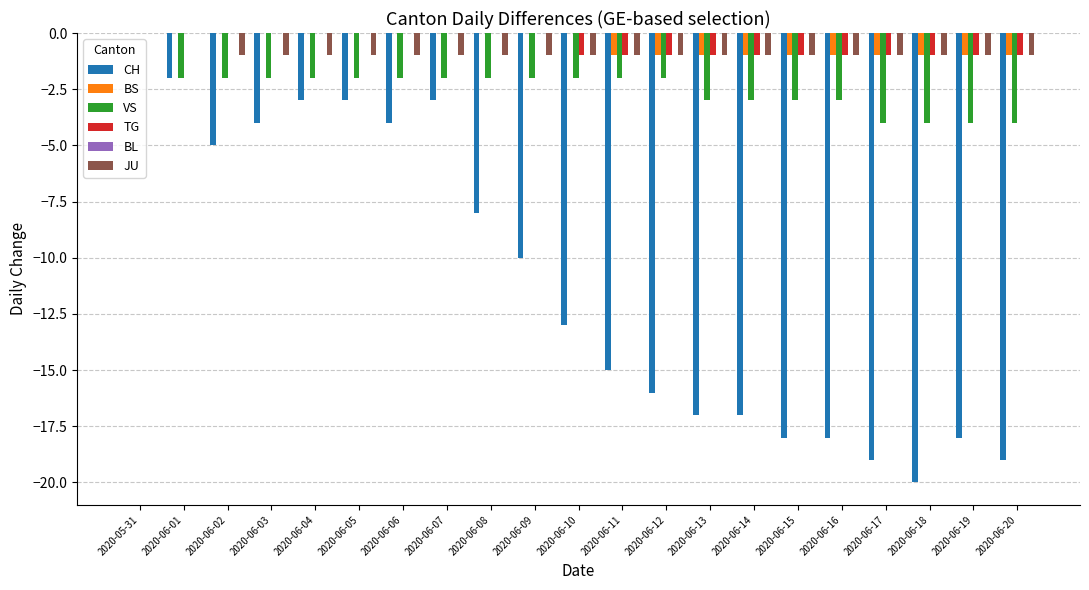

How many groups of bars are there?

21